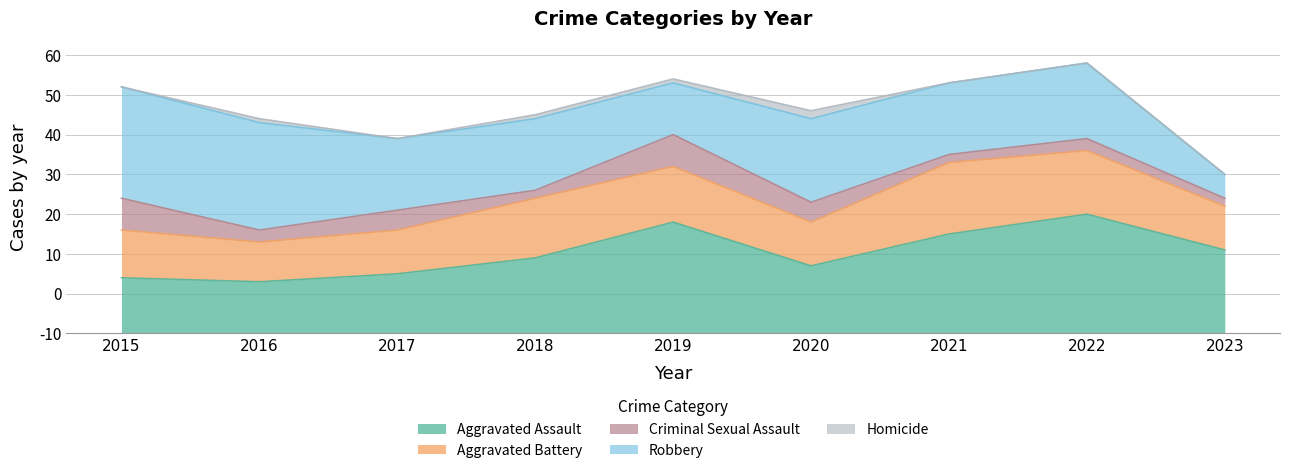

How many interior local valleys does the Criminal Sexual Assault series have?

3